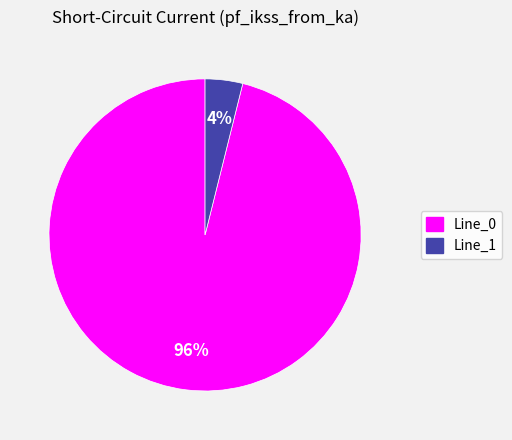

What percentage is the Line_1 slice, to the nearest percent?

4%